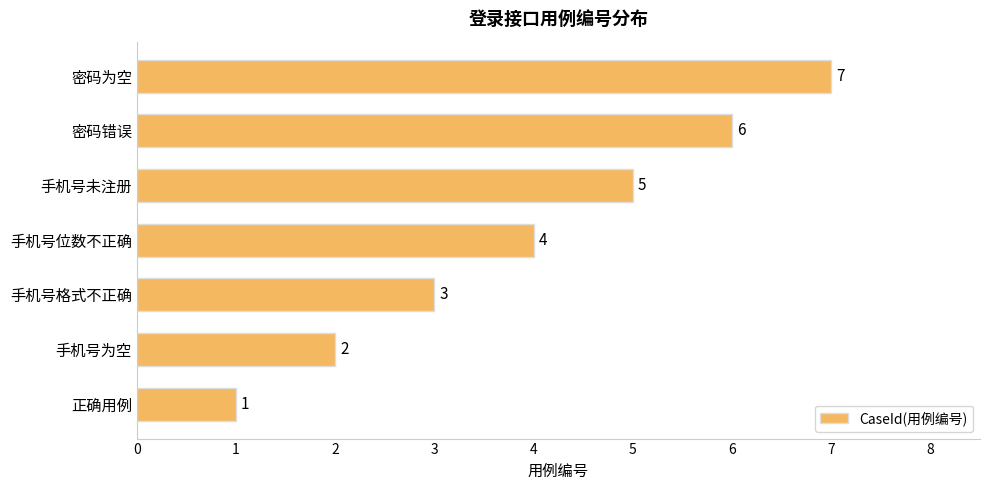

What is the approximate value at 密码错误?

6